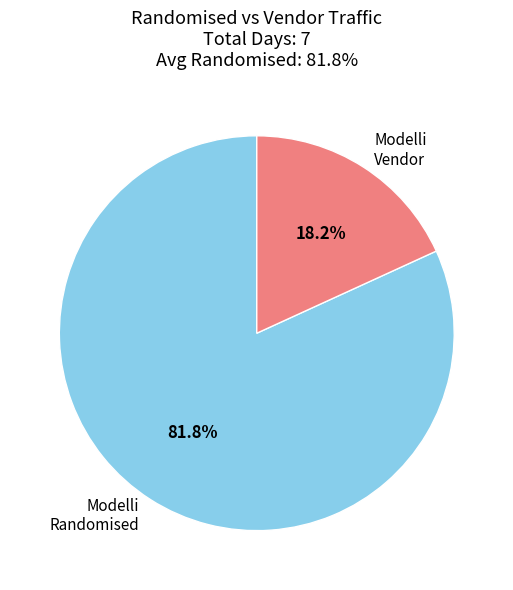

Count the number of slices in the pie.

2